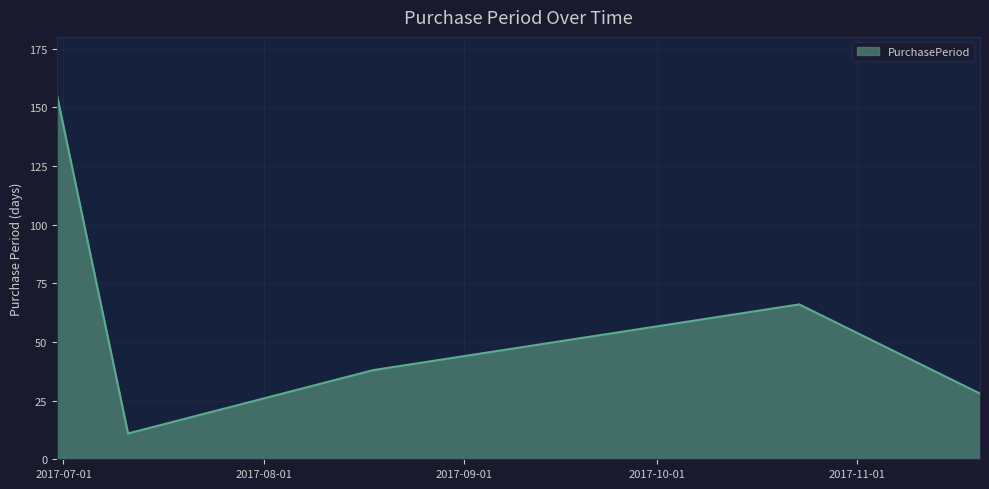

What is the sum of all values?

298